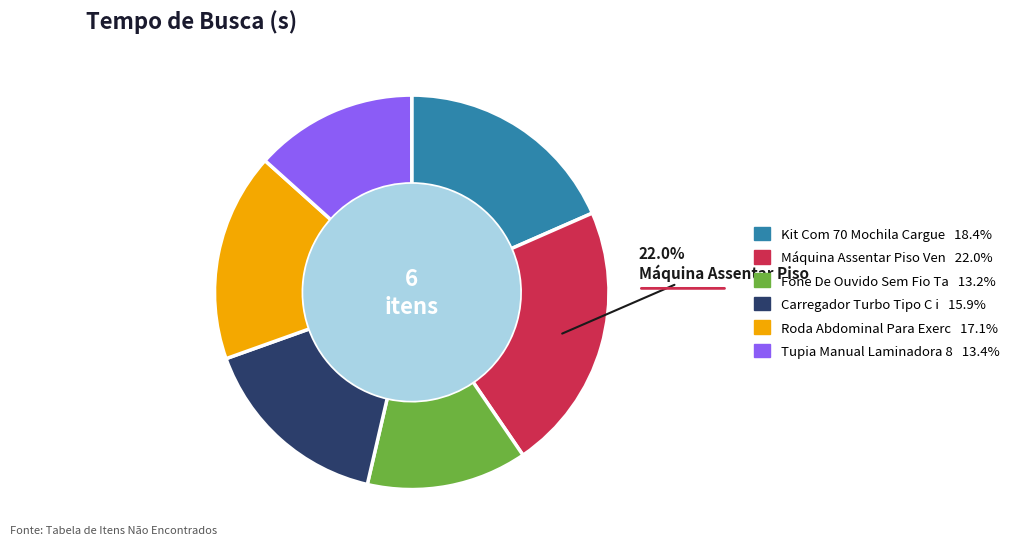

Does any single category account for the majority?

No